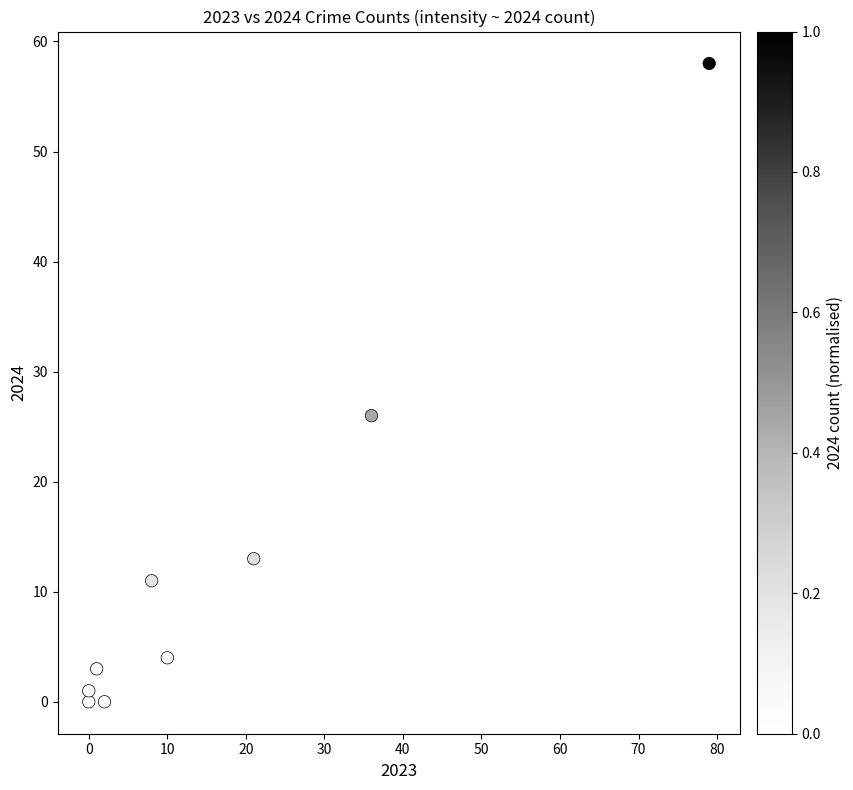

What Y value in the scatter plot is closest to 29?

26